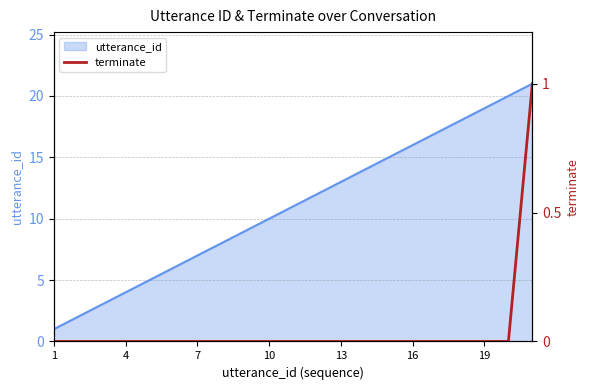

What is the highest value of the utterance_id series?

21